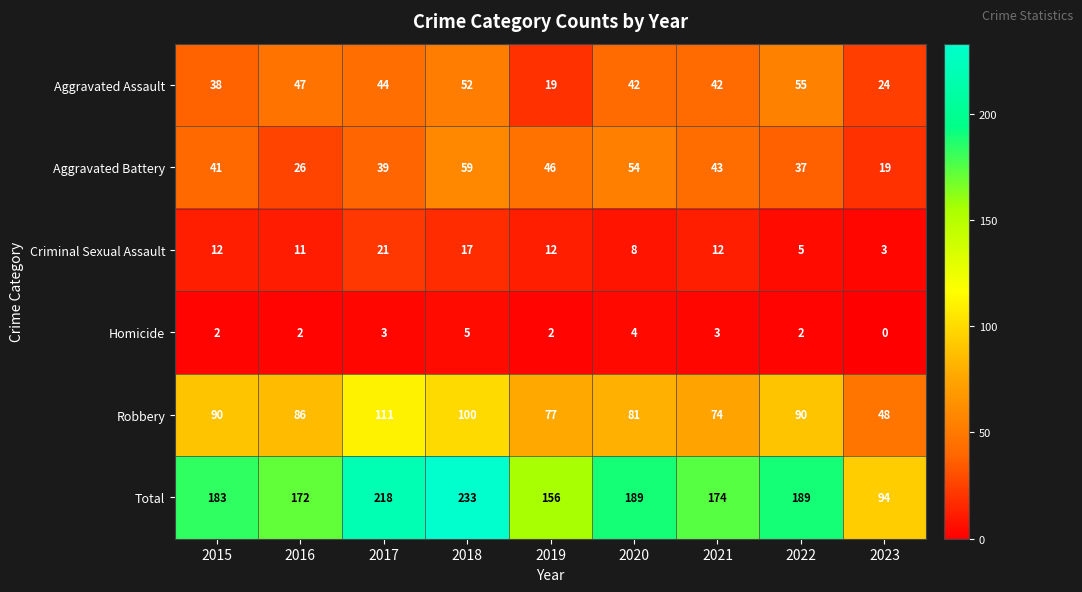

Is it true that Total equals 256 at 2020?

False